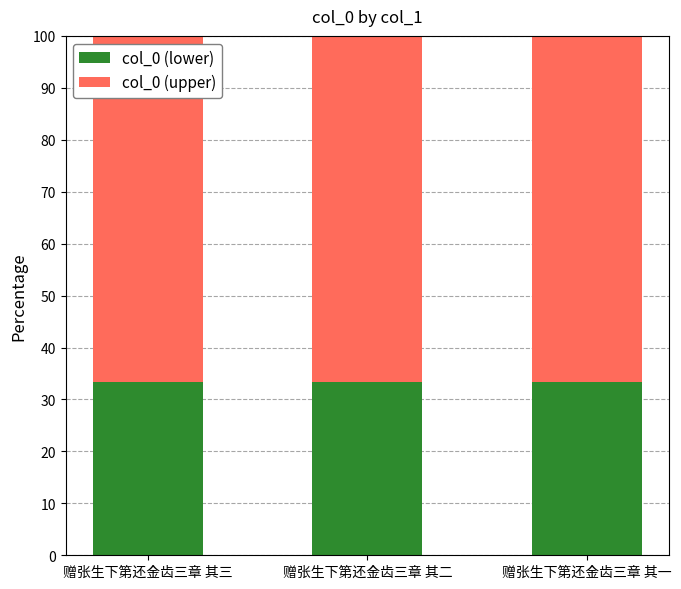

Count the number of categories in the chart.

3